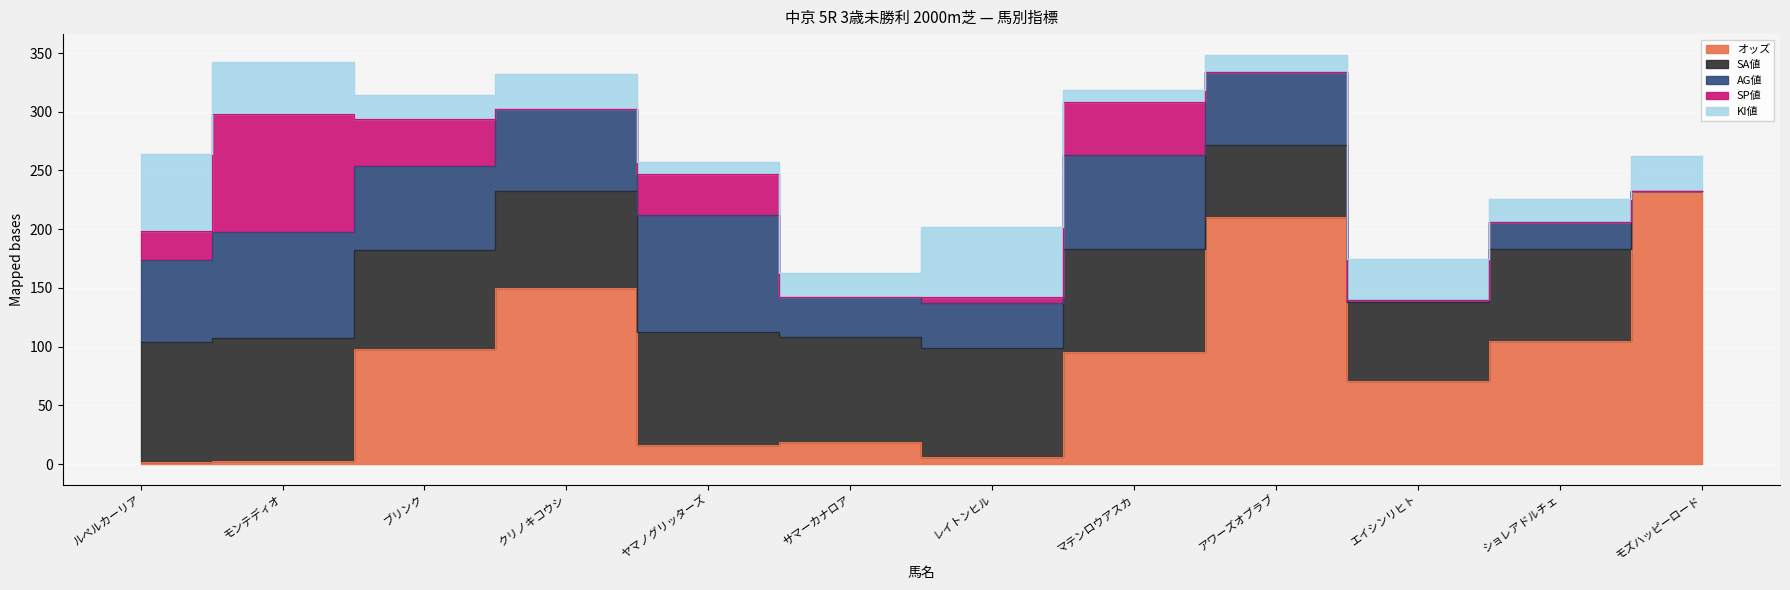

Is it true that KI値 equals 14.9 at ヤマノグリッターズ?

False